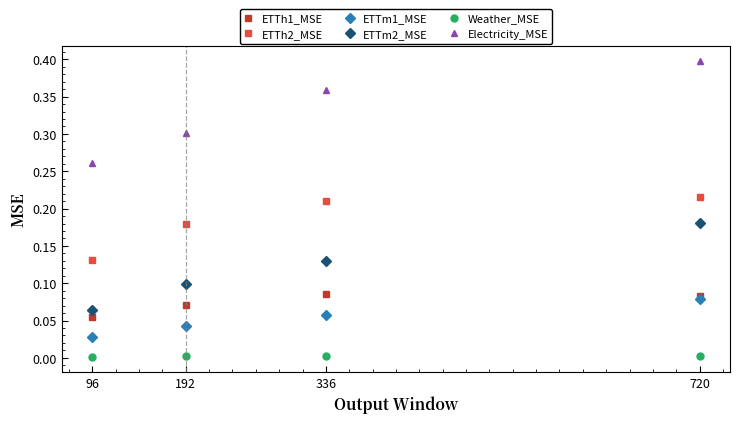

True or false: ETTm2_MSE and ETTm1_MSE cross at least once.

False